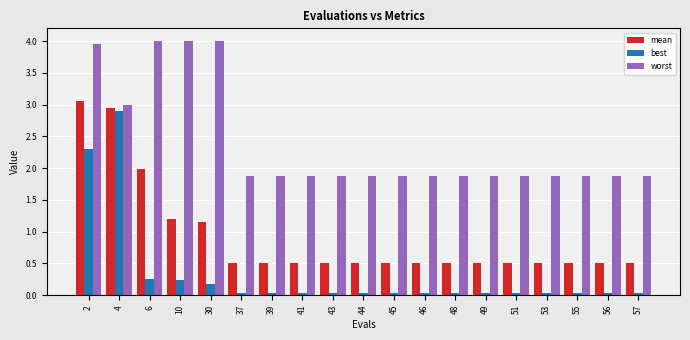

List the series in order of their overall mean, highest first.

worst, mean, best